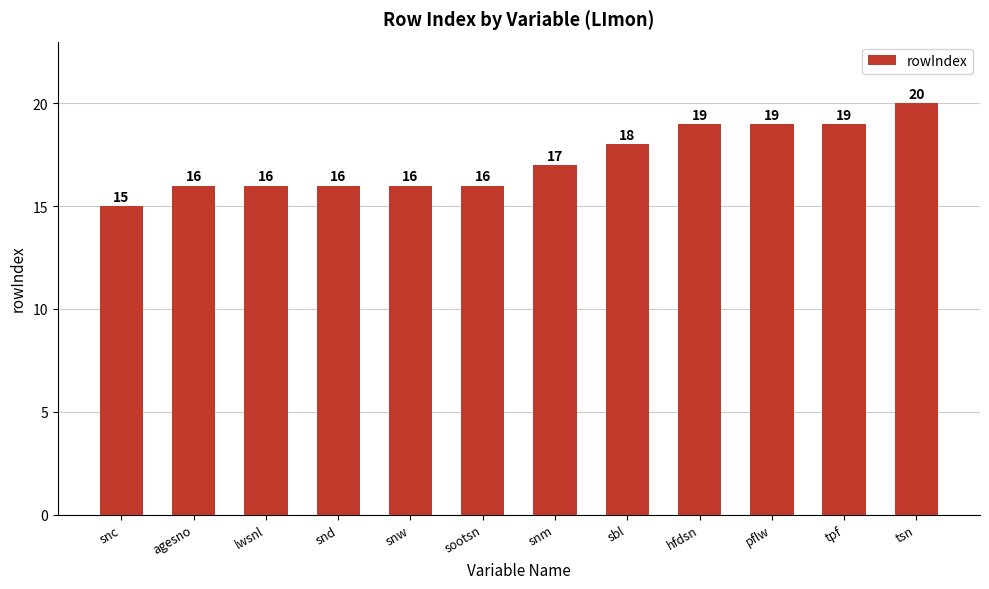

The value at agesno is 21. True or false?

False